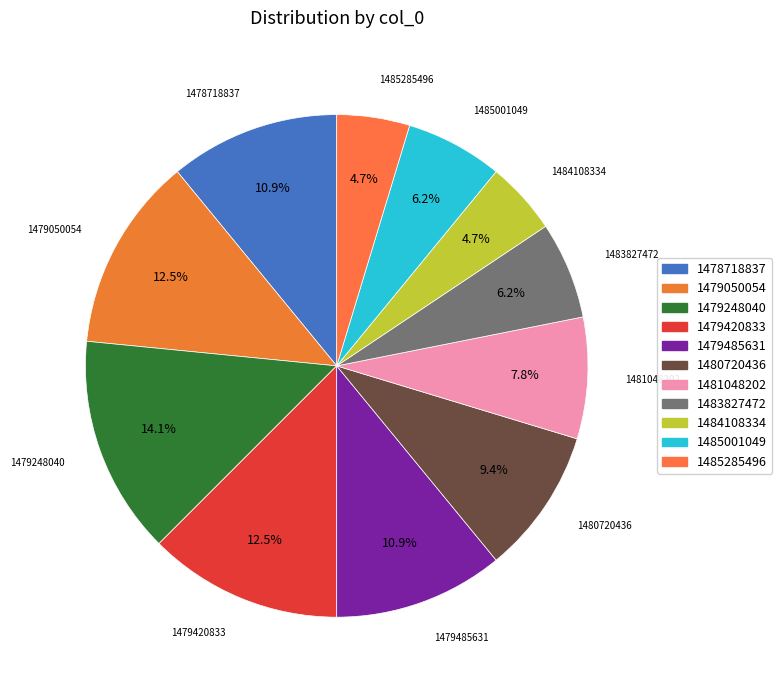

What is the largest slice in the pie chart?

1479248040